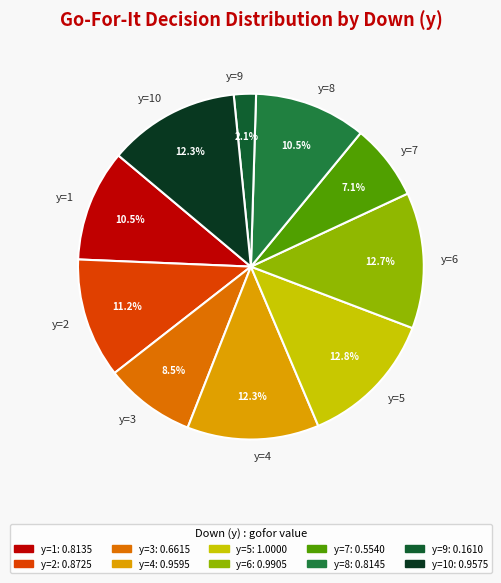

Combined, do y=9 and y=10 account for over 50%?

No